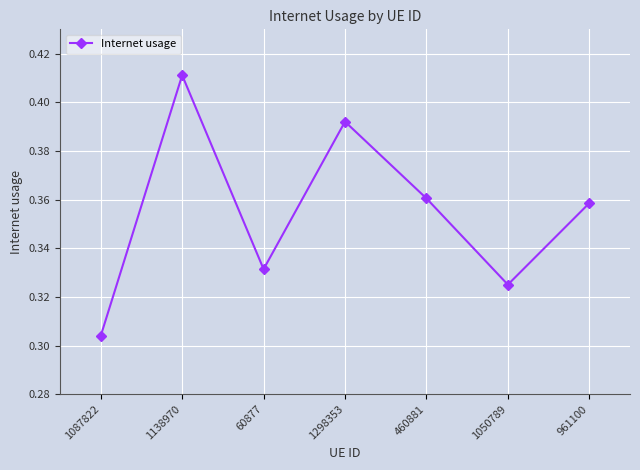

Does the chart display data point markers on the line(s)?

Yes